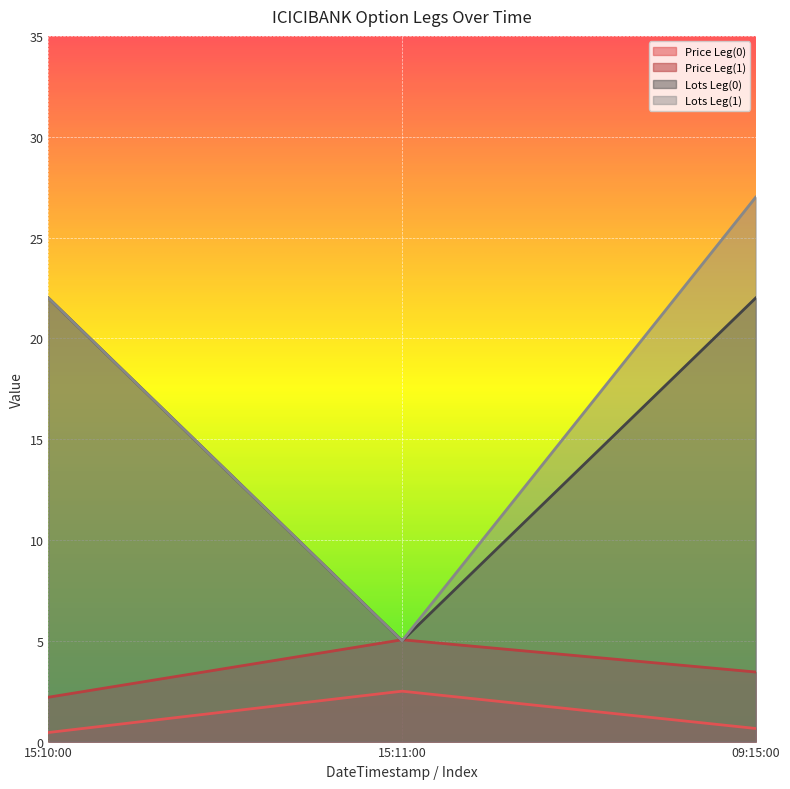

How many Lots Leg(1) values are between 5 and 27?

3